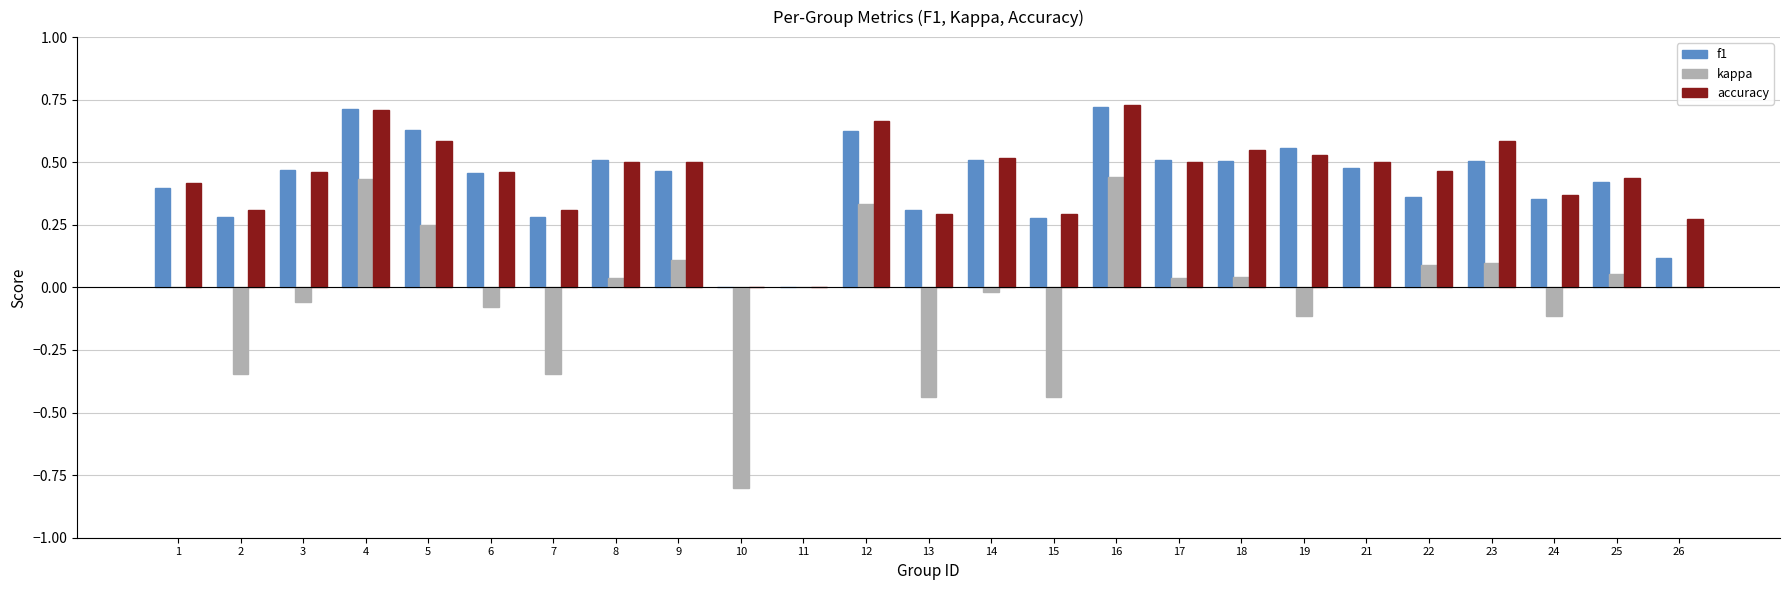

Is the value of f1 at 17 greater than the value of accuracy at 6?

Yes